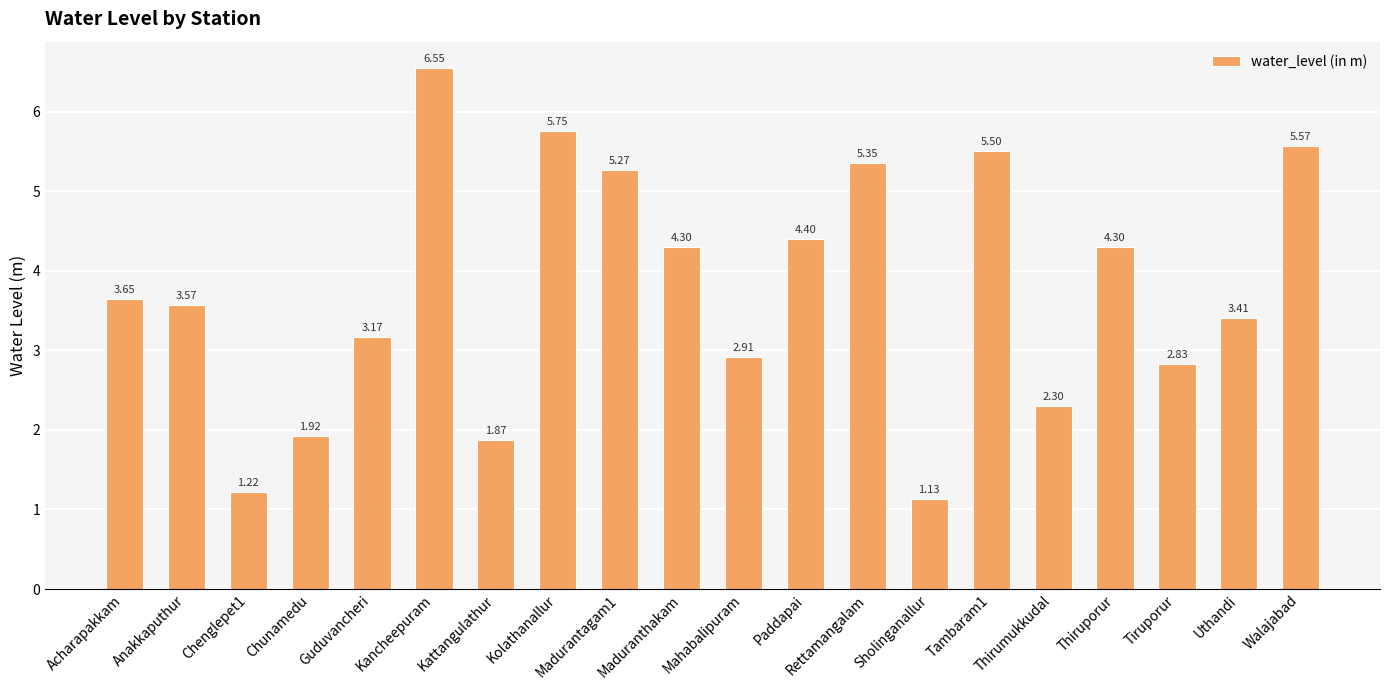

Where does the data first go above 3?

Acharapakkam